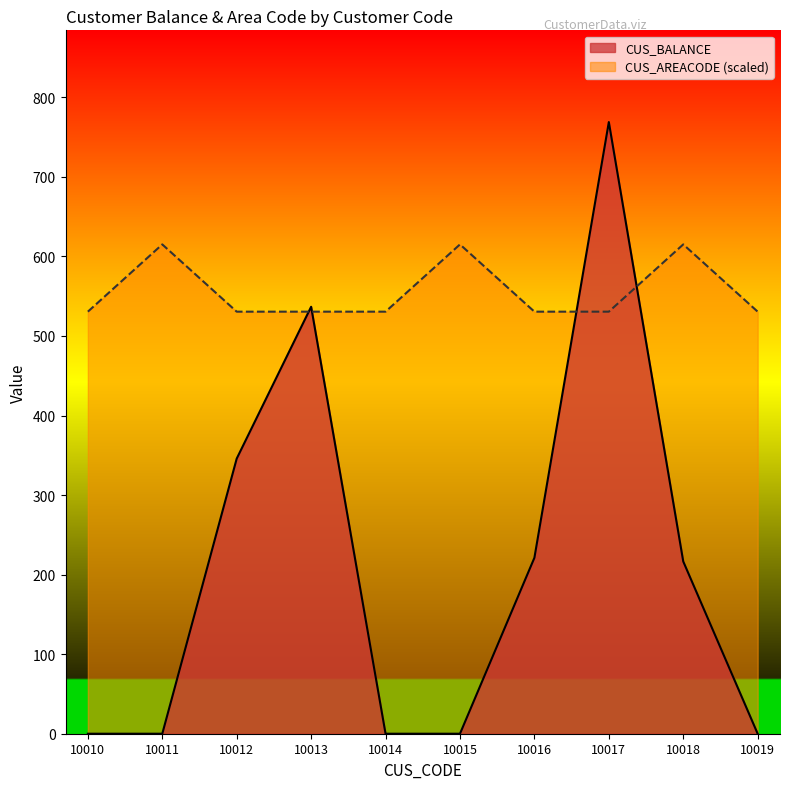

The value of CUS_AREACODE at 10015 is 1004.8. True or false?

False